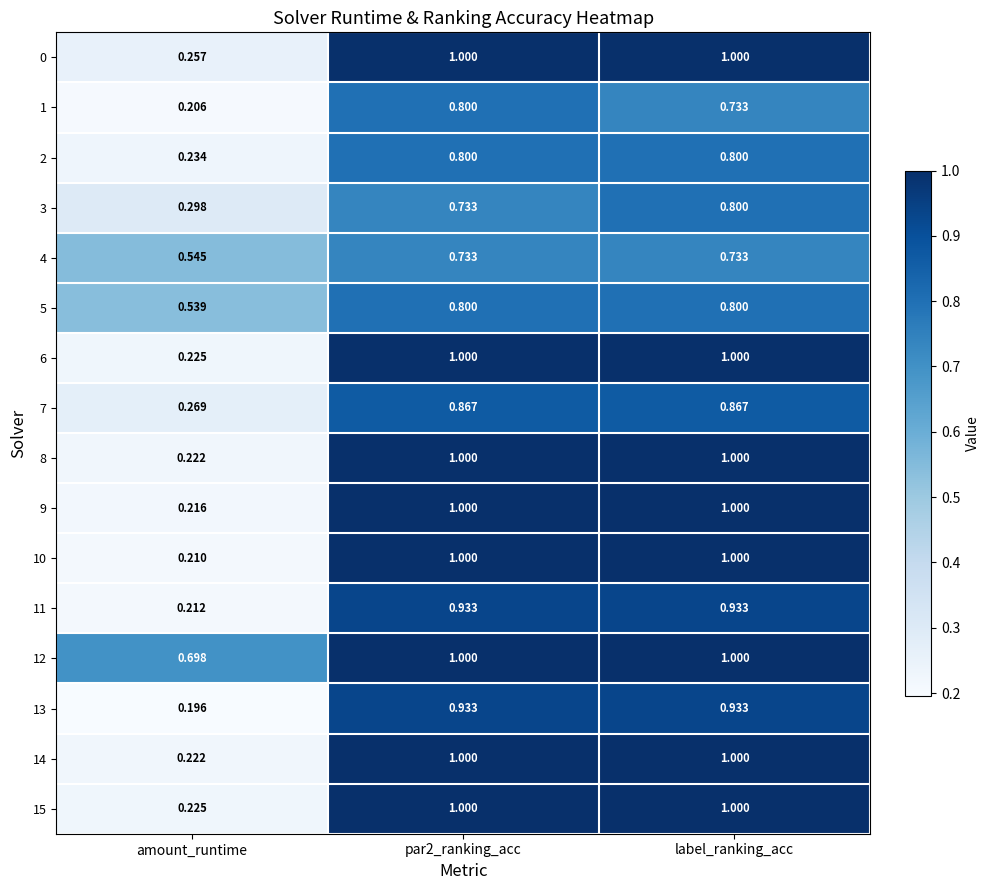

At which label does 15 reach its minimum?

amount_runtime